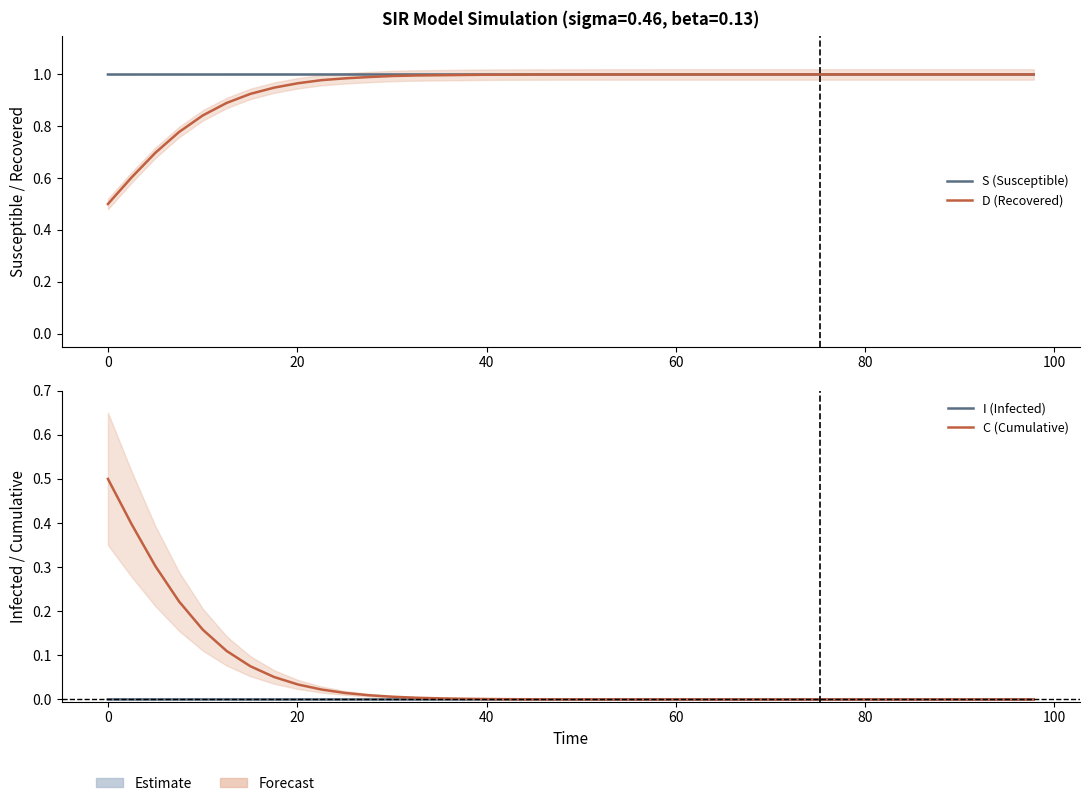

How many lines are shown in the chart?

4